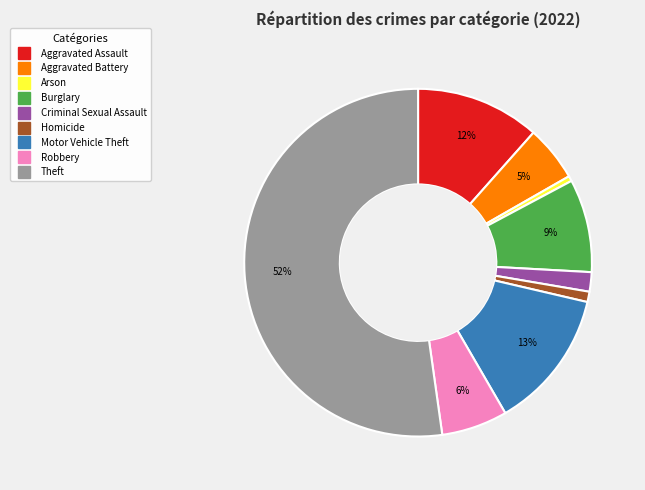

To the nearest percent, what percentage of the pie is Aggravated Assault?

12%